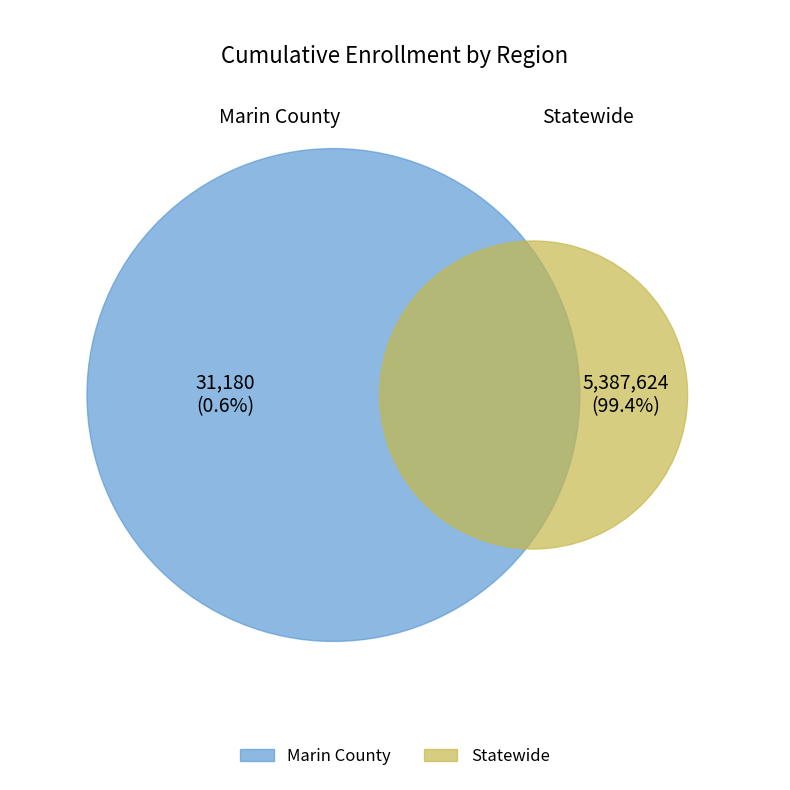

To the nearest percent, what portion does Marin County represent?

1%